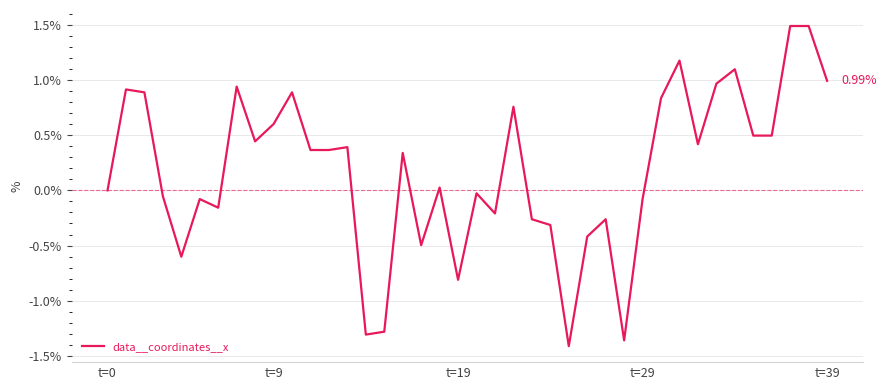

How many lines are shown in the chart?

1